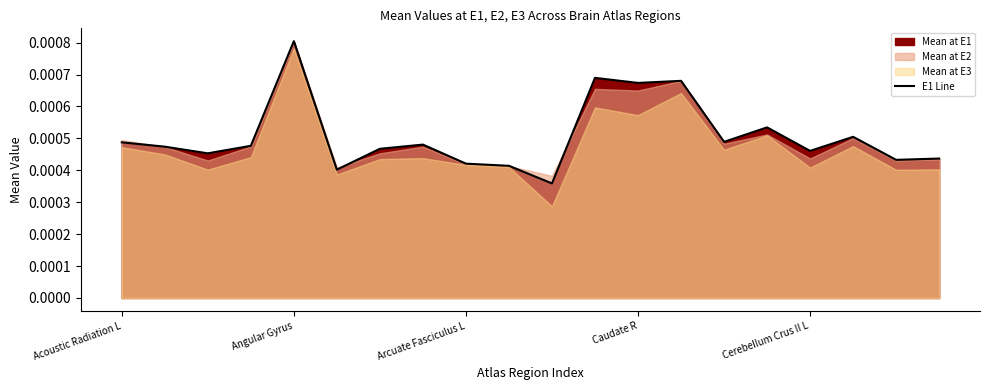

Which category has the highest value in the E1 Line series?

Angular Gyrus